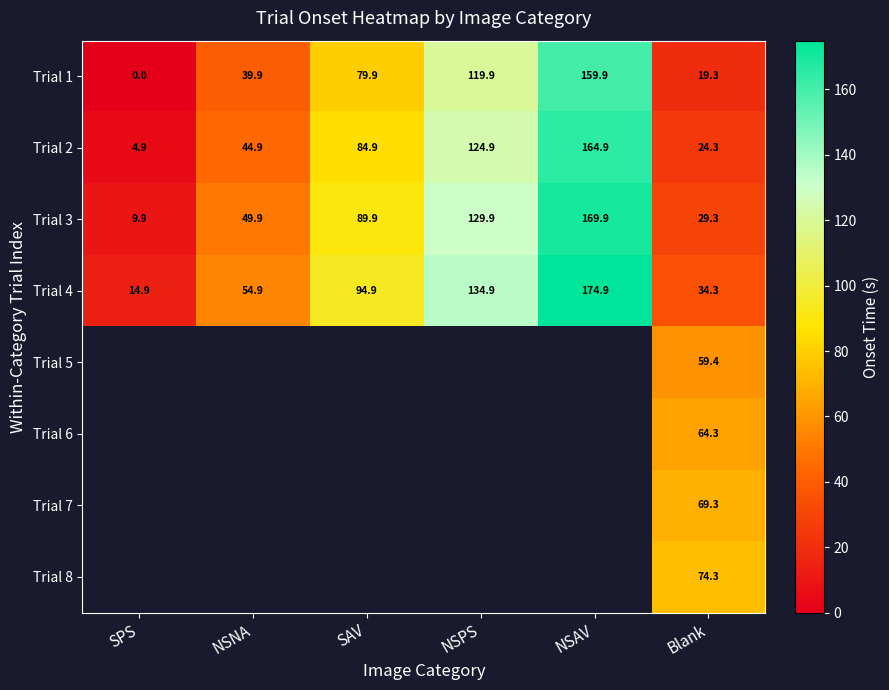

Between SAV and SPS, which is larger?

SAV